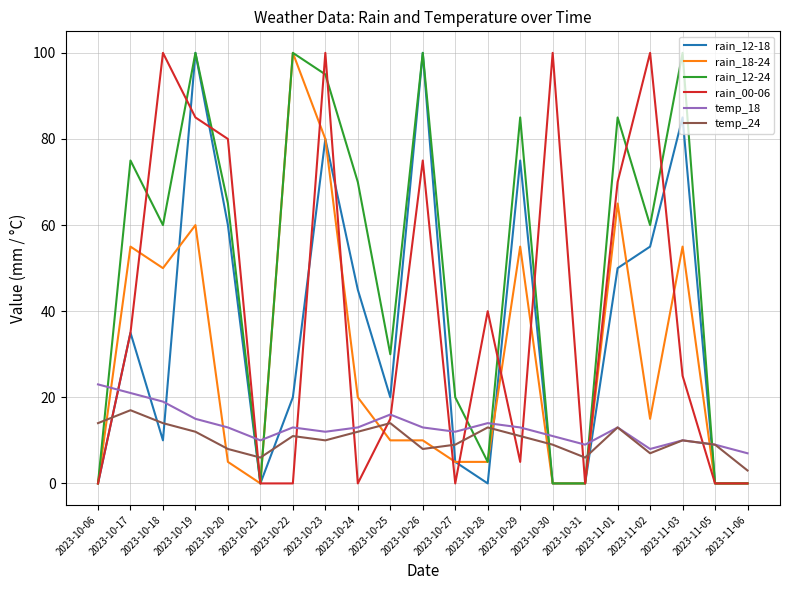

Where is the first local minimum for rain_18-24?

2023-10-18